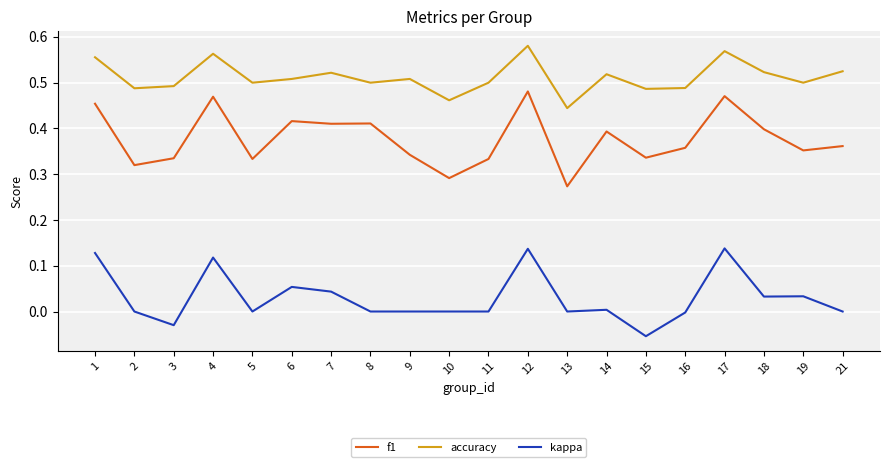

Which category has the lowest value in the kappa series?

15